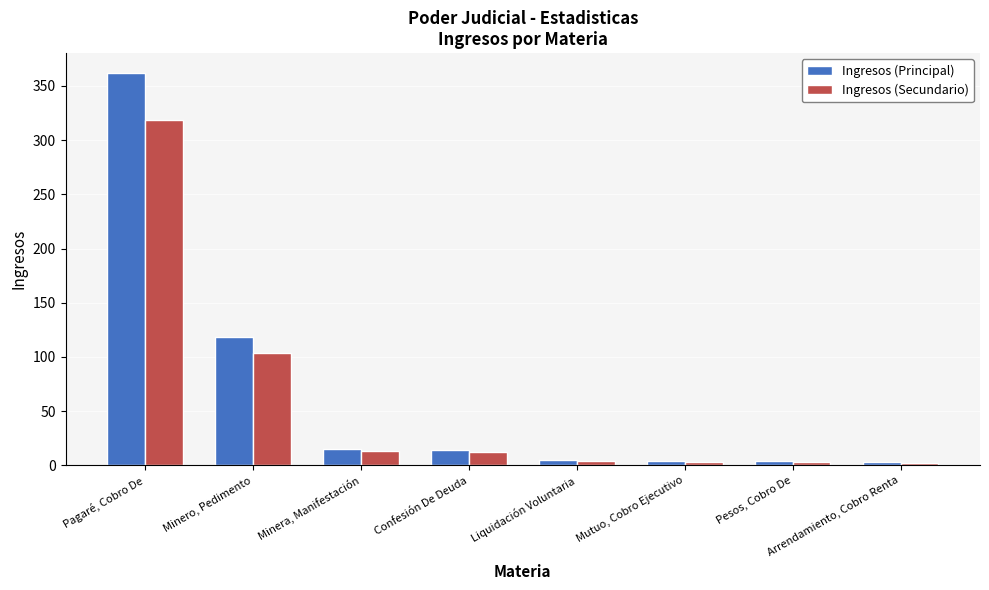

Rank the series by their average value, from highest to lowest.

Ingresos (Principal), Ingresos (Secundario)